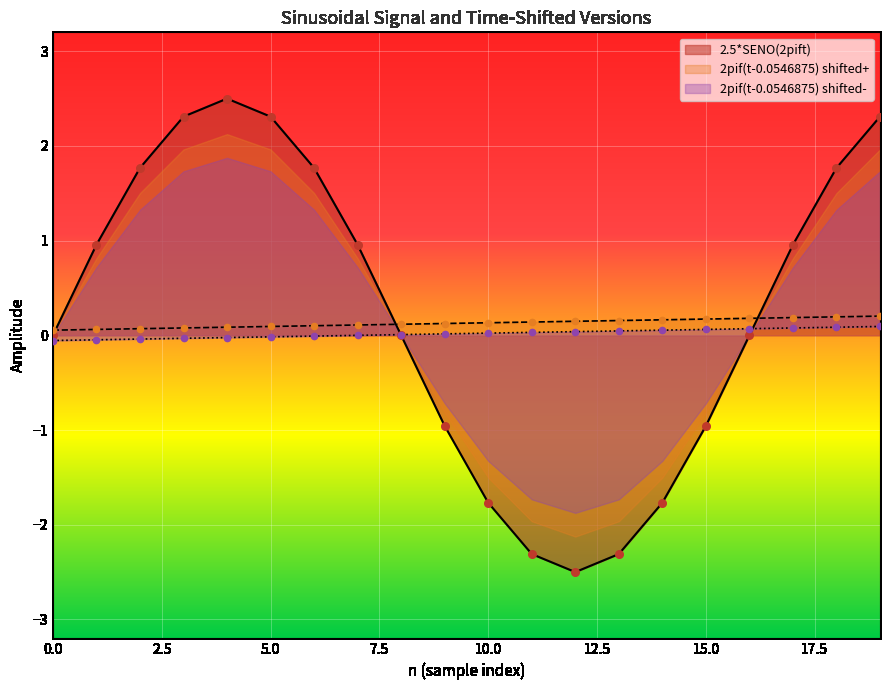

True or false: 2.5*SENO(2pift) has a value of 3.3 at 5.0.

False